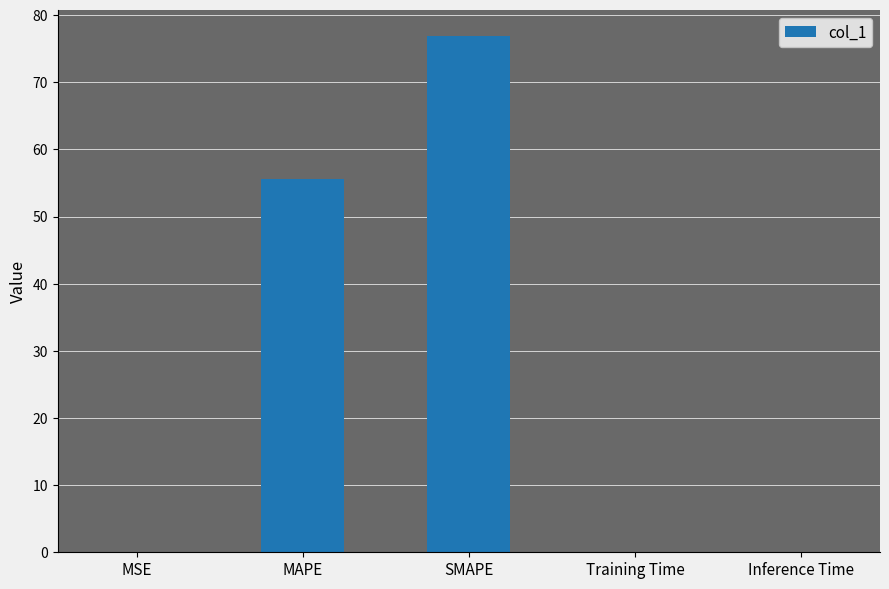

What is the difference between the values at MSE and MAPE?

55.5